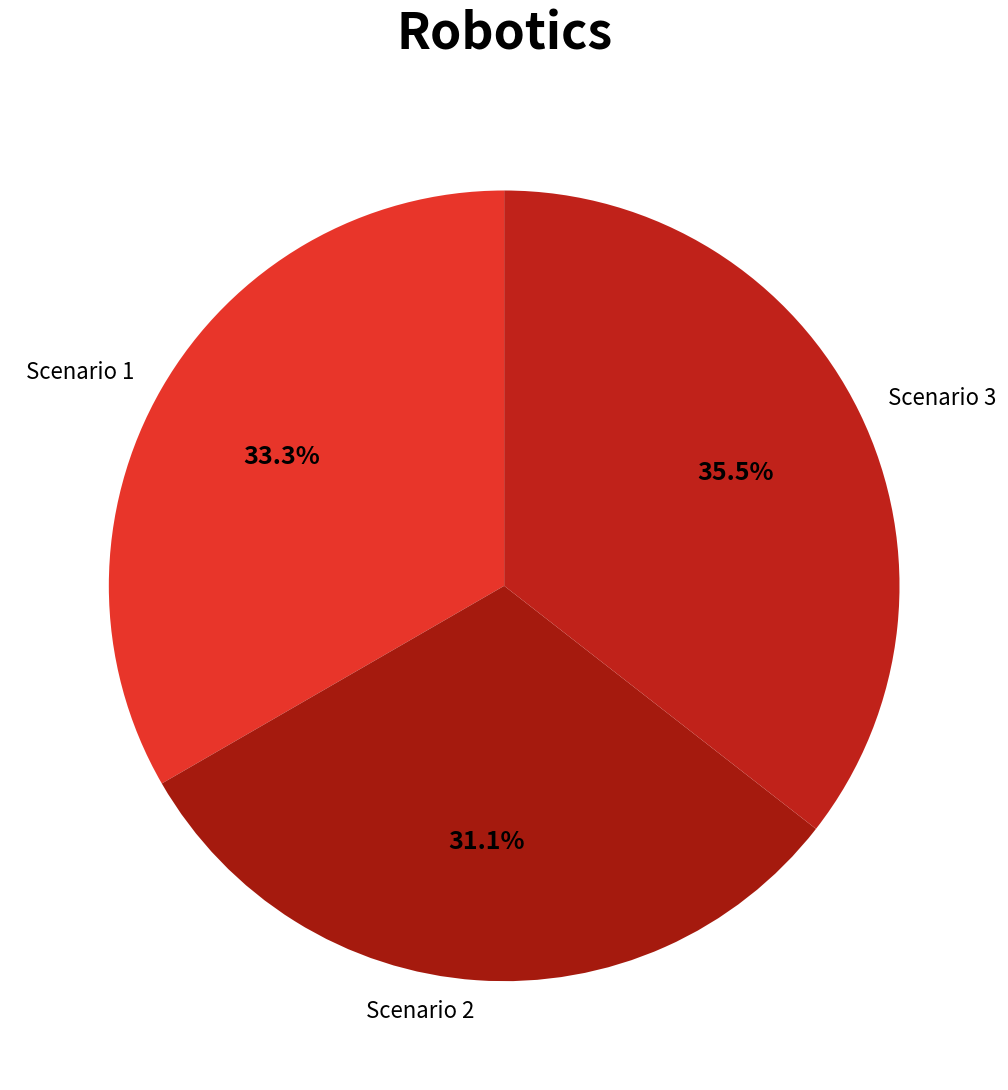

To the nearest percent, what is the difference between the Scenario 3 and Scenario 1 slice percentages?

2%